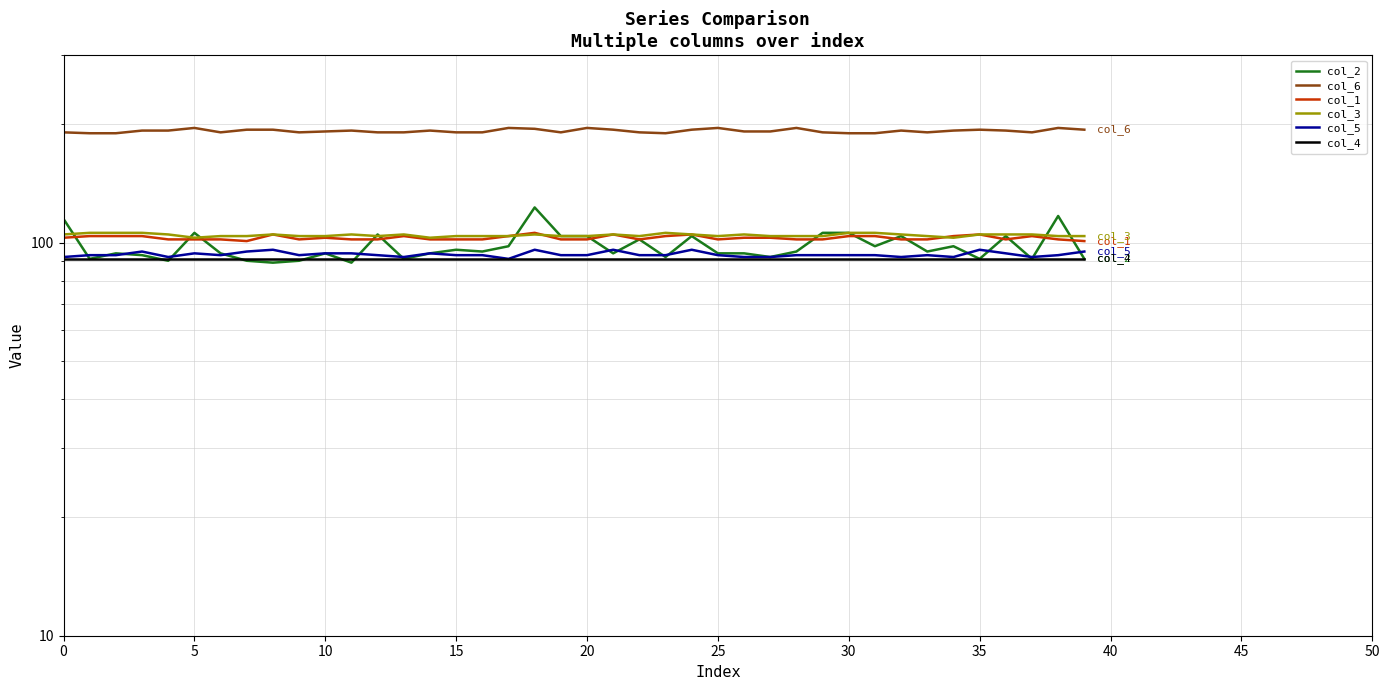

List the series in order of their peak value, lowest first.

col_4, col_5, col_1, col_3, col_2, col_6